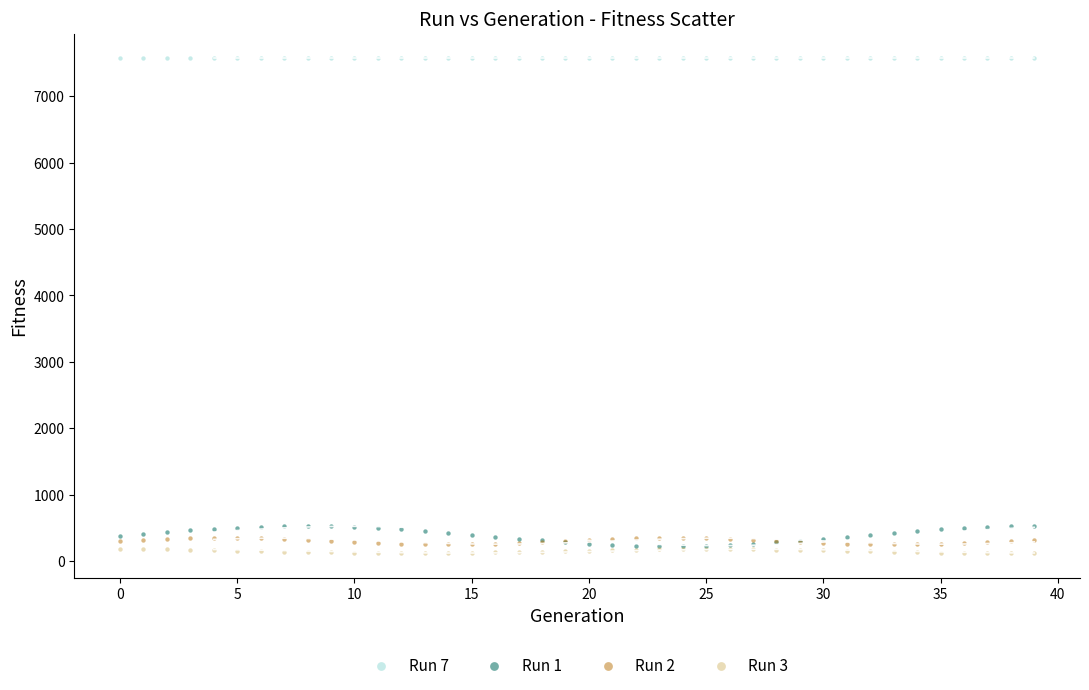

What are all the series names shown in the legend?

Run 7, Run 1, Run 2, Run 3